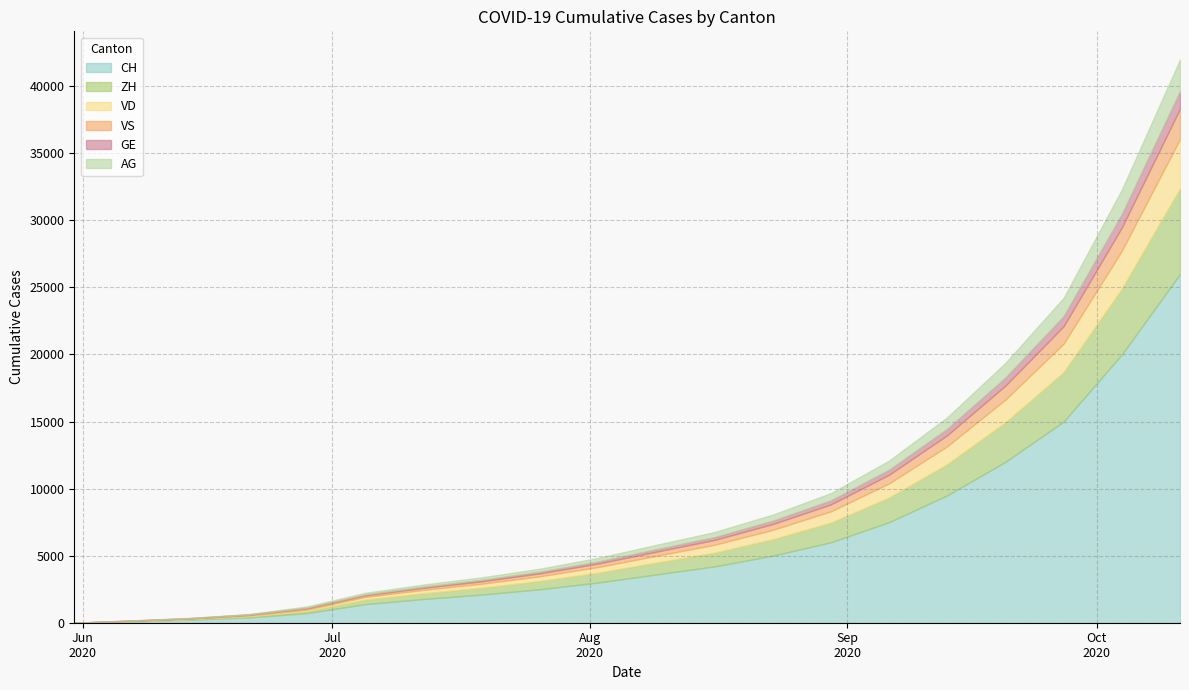

True or false: AG and CH cross at least once.

False